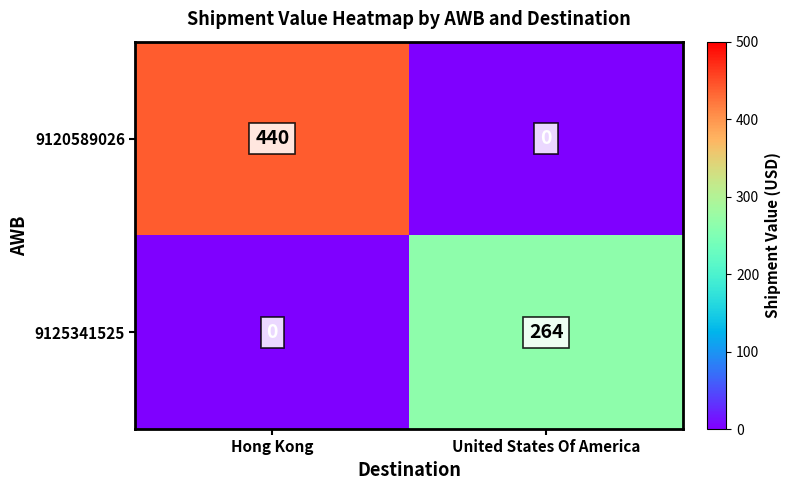

Reading left to right, transcribe all the data shown in this chart.

9120589026: 440	0
9125341525: 0	264